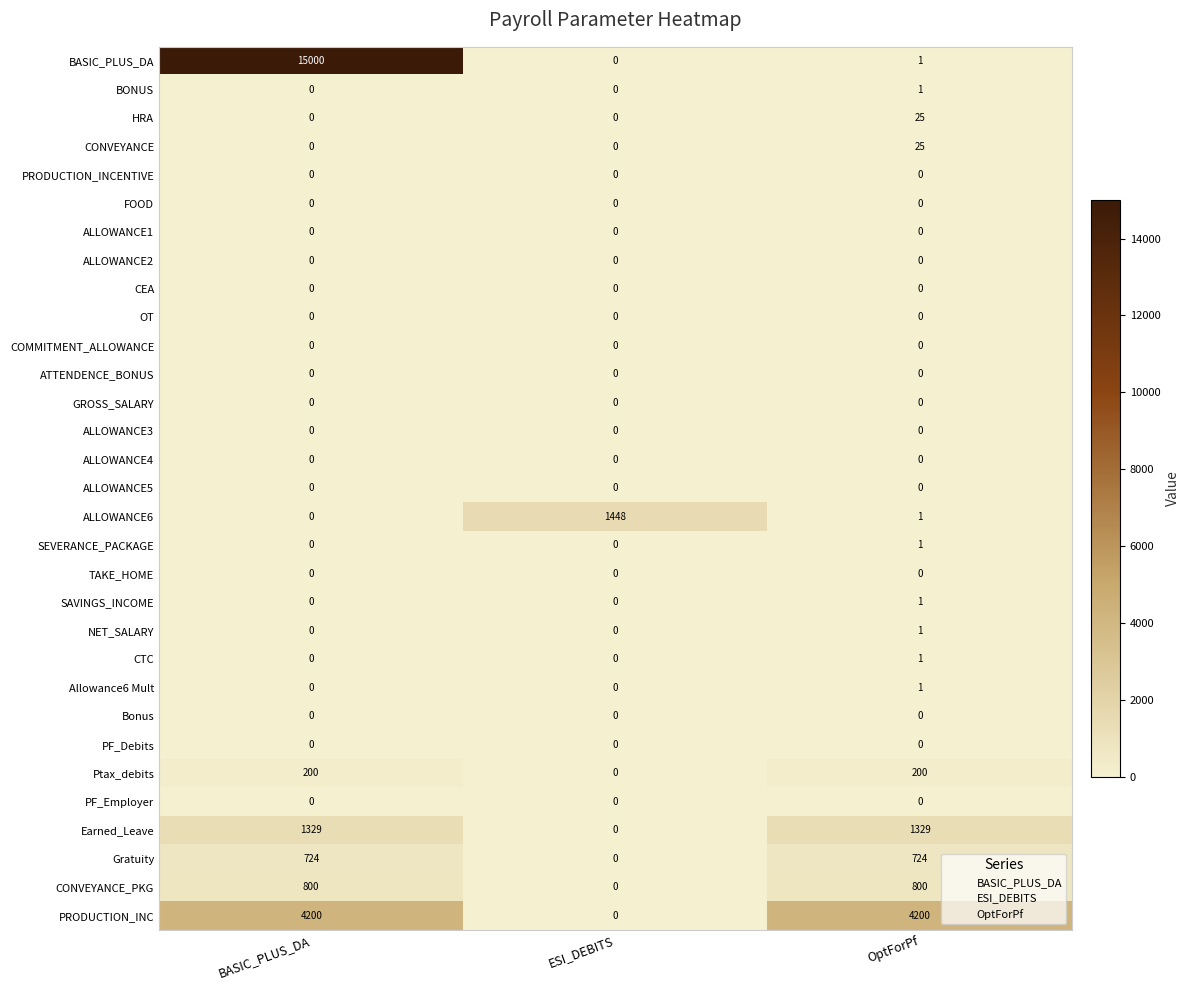

Which series changed the most between BASIC_PLUS_DA and OptForPf?

BASIC_PLUS_DA